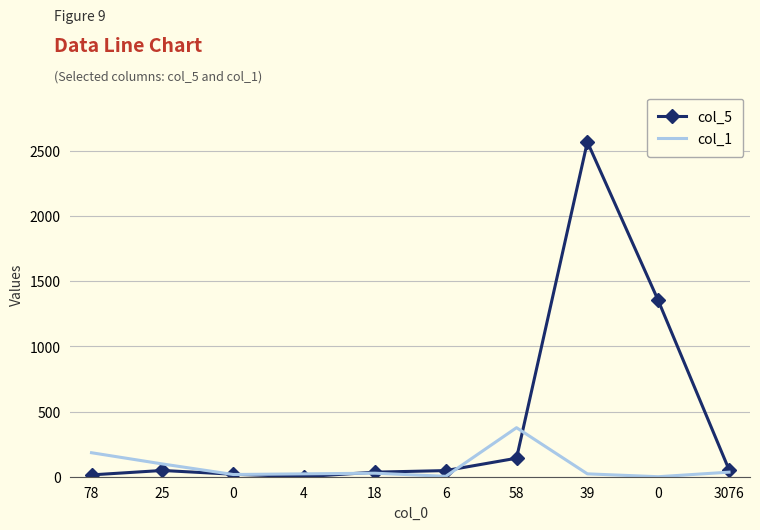

What is the label of the 6th point from the right?

18